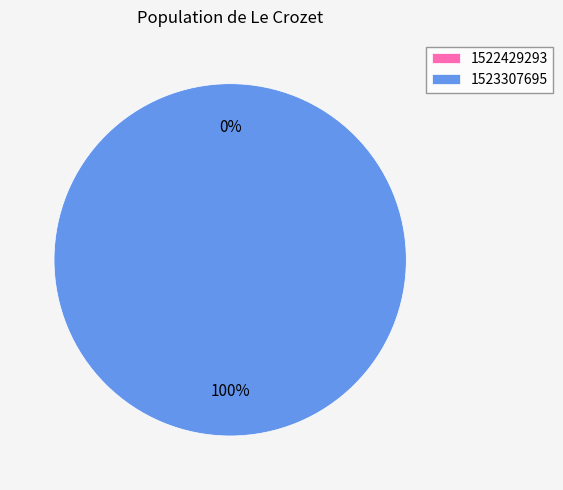

To the nearest percent, what is the difference between the largest and smallest slice percentages?

100%